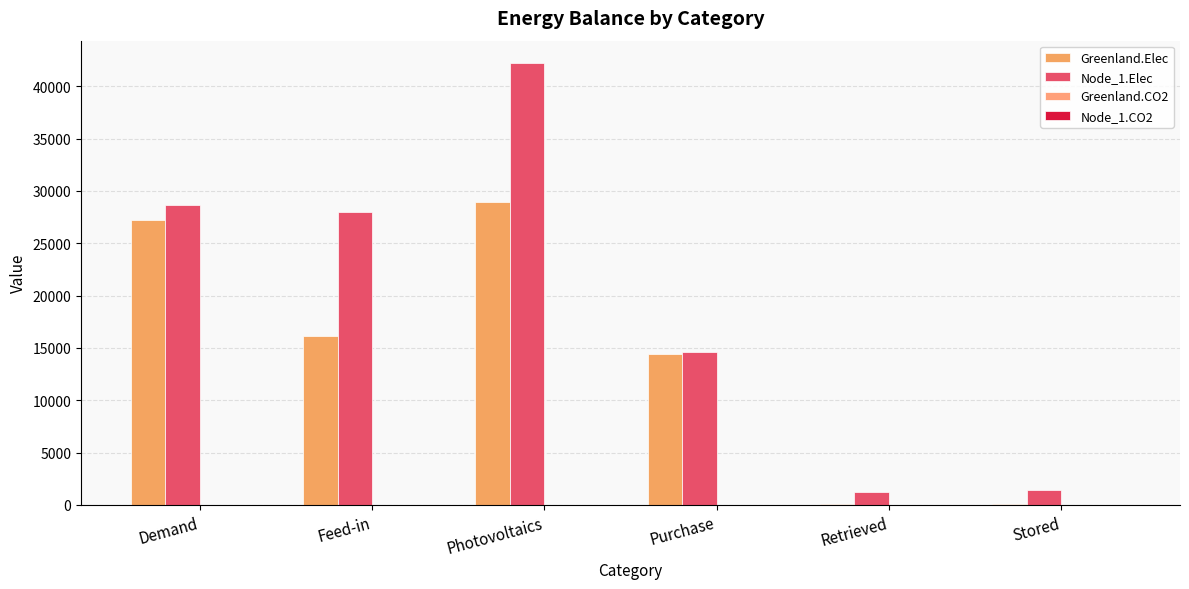

How many categories are shown in the chart?

6